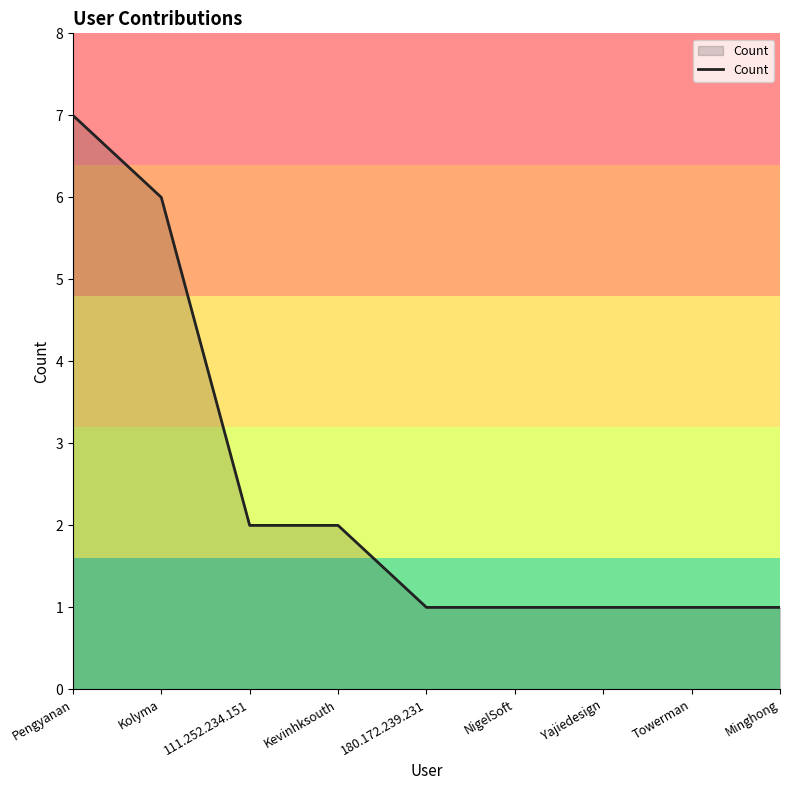

Between 111.252.234.151 and Towerman, which is larger?

111.252.234.151